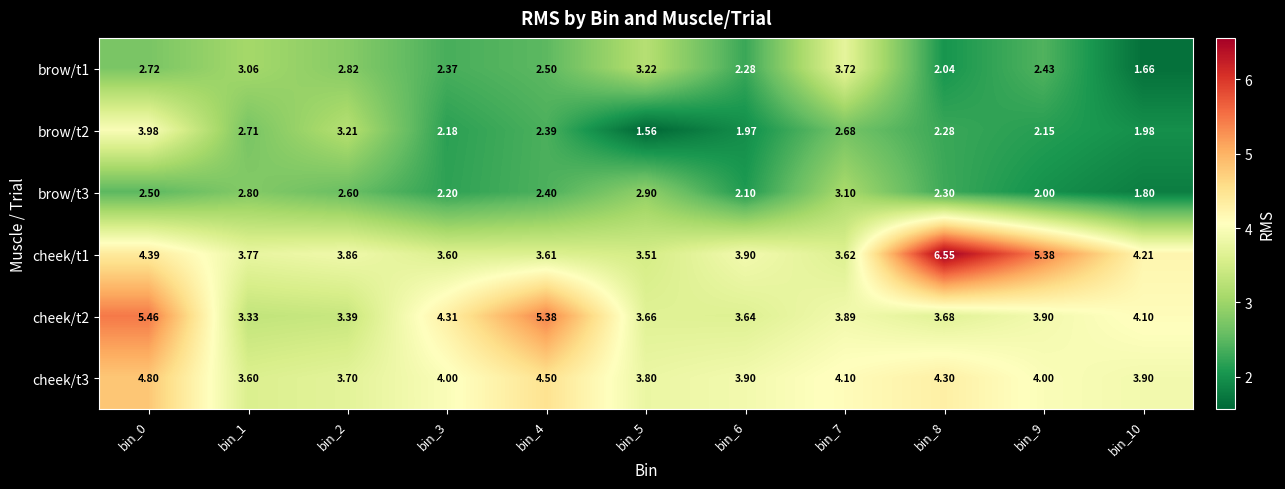

Is the value of brow/t3 at bin_2 greater than the value of cheek/t3 at bin_0?

No